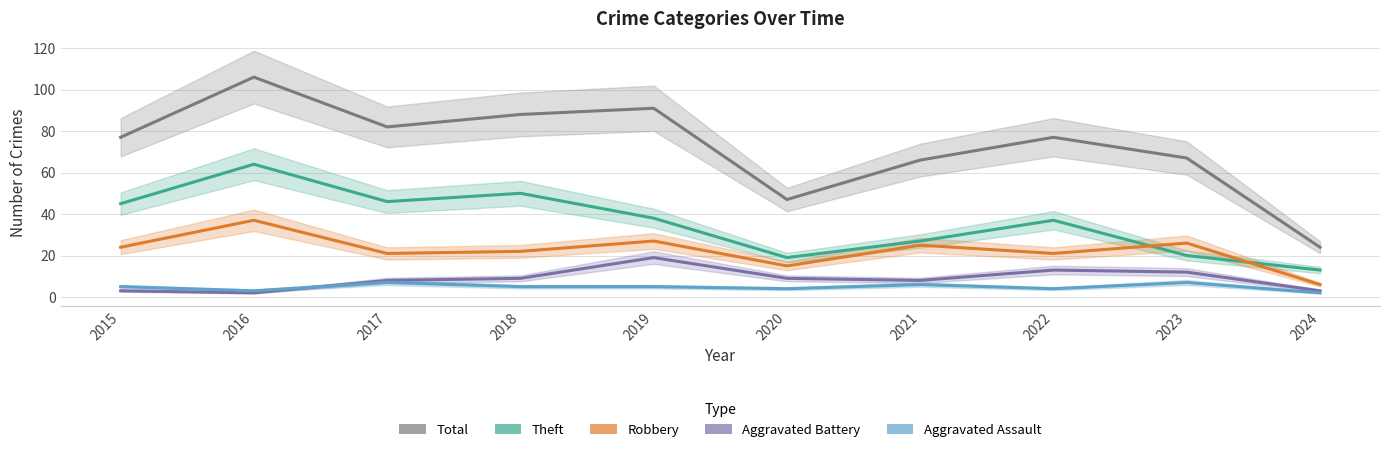

At 2020, list the series in order from largest to smallest.

Total, Theft, Robbery, Aggravated Battery, Aggravated Assault